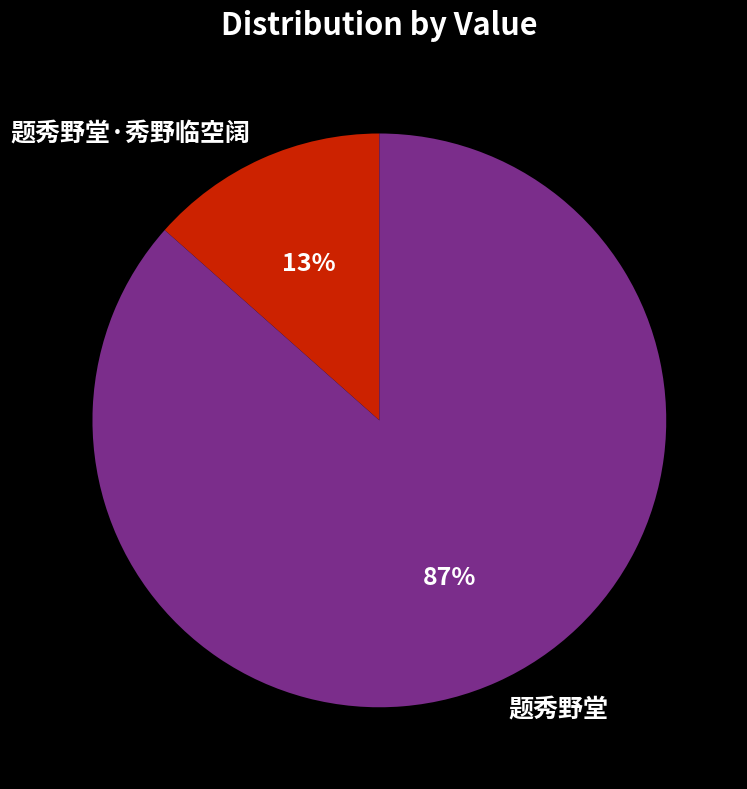

Is there any slice that represents more than half of the pie?

Yes